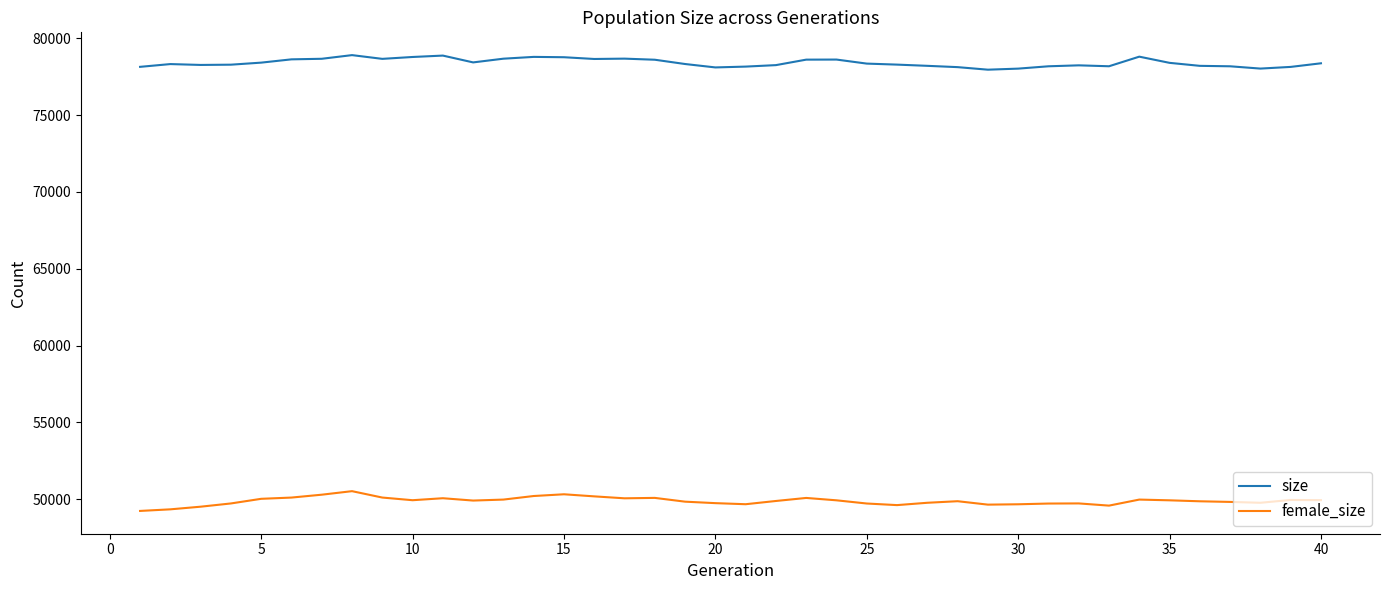

True or false: female_size has more than 0 points higher than both neighbors.

True